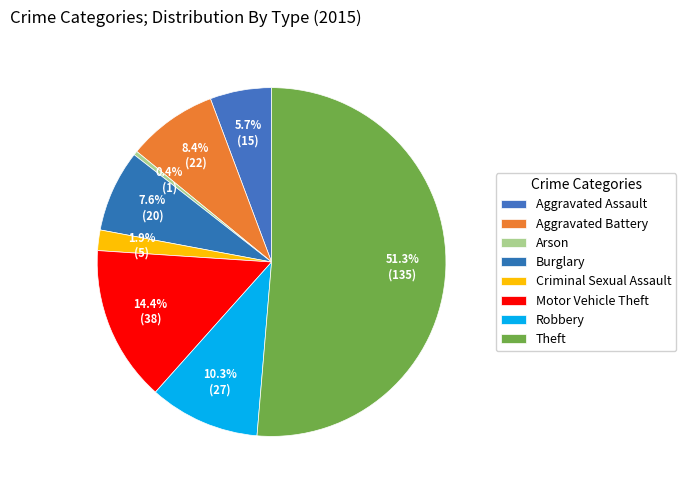

Which category accounts for the majority?

Theft